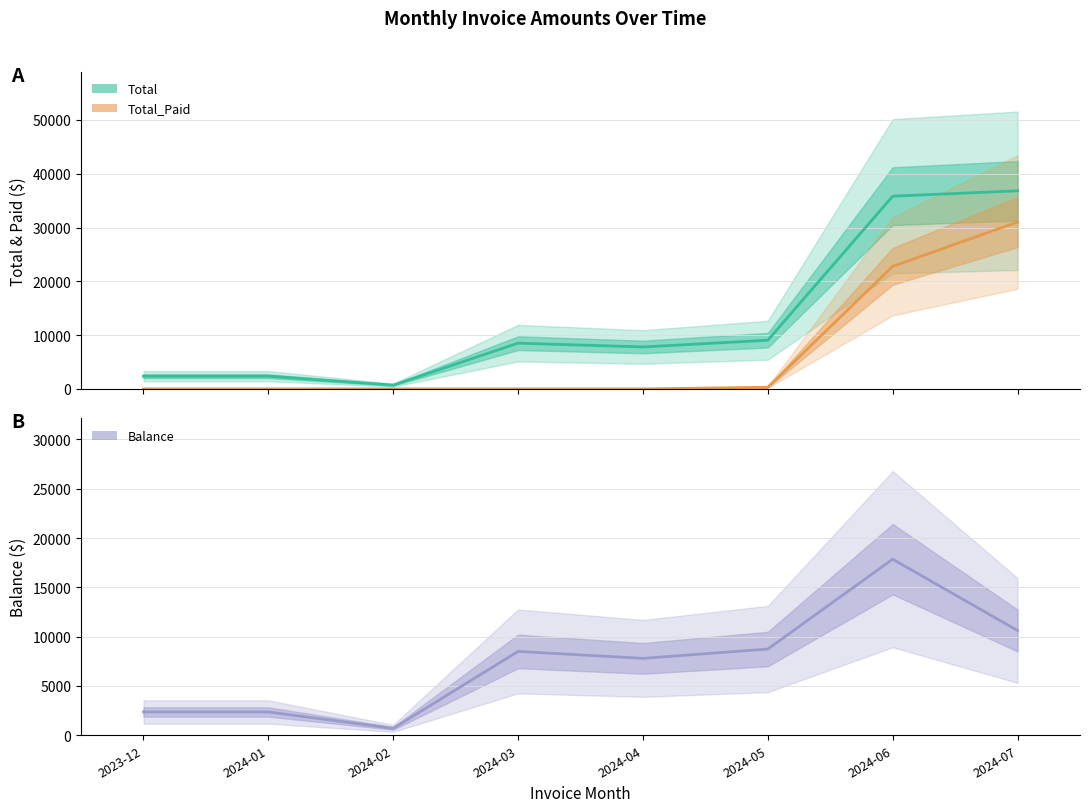

What is the difference between the second highest and minimum values in the Total series?

35118.2